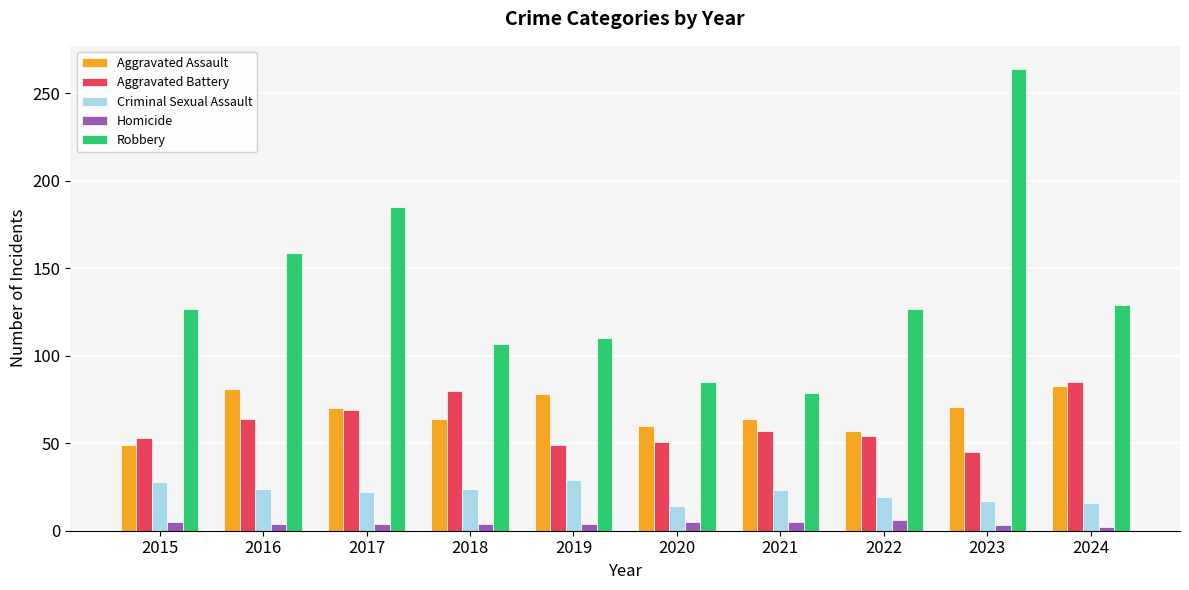

What is the sum of the Robbery values at 2022 and 2020?

212